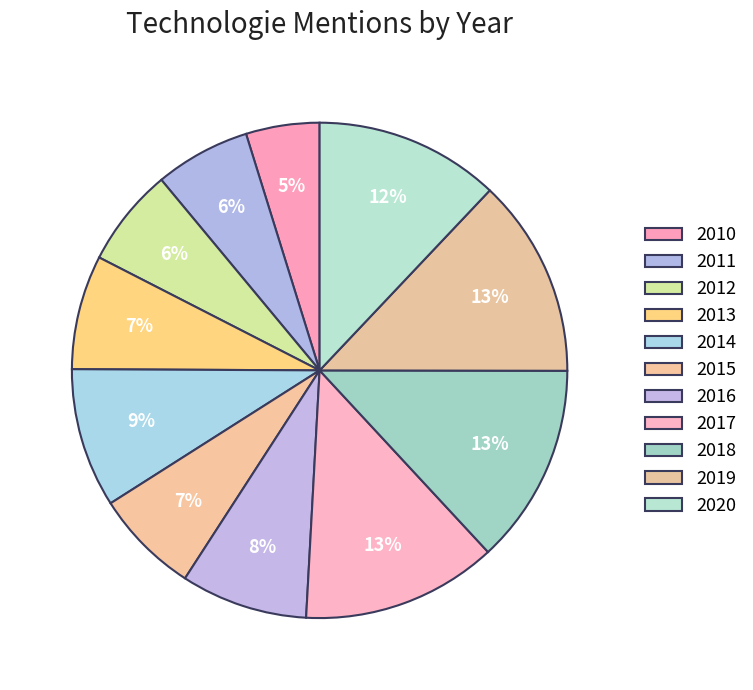

How many segments does this pie chart have?

11